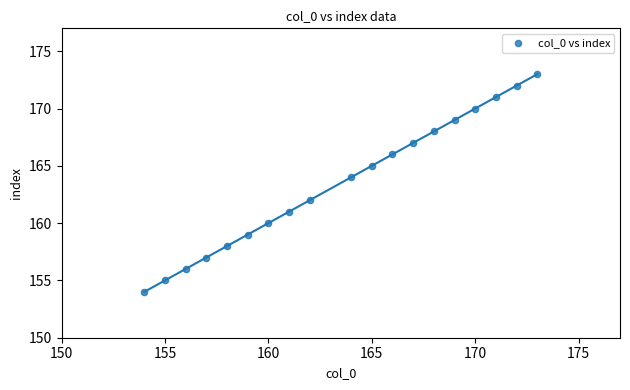

What is the range of Y values (max minus min)?

19